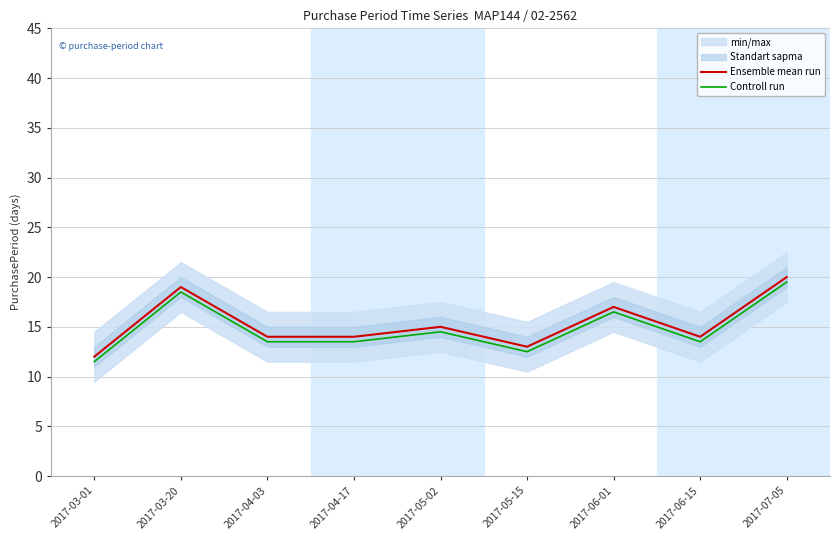

True or false: Ensemble mean run has a value of 24.4 at 2017-04-03.

False